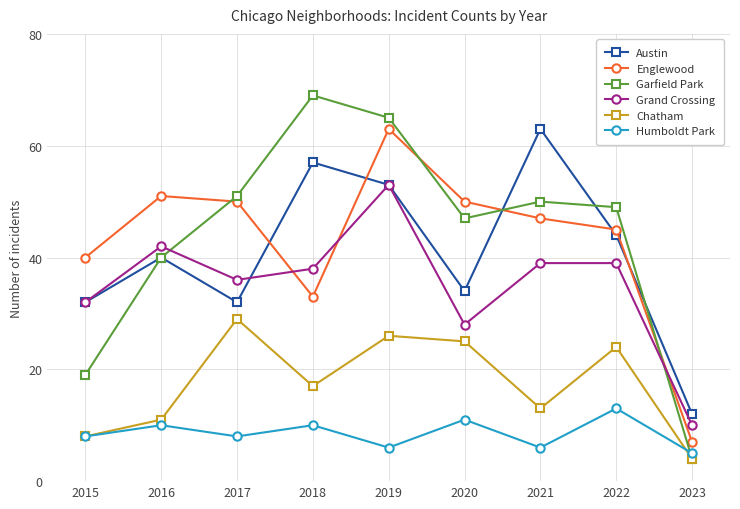

Reading left to right, what are all the values shown in this chart?

Austin: 2015=32	2016=40	2017=32	2018=57	2019=53	2020=34	2021=63	2022=44	2023=12
Englewood: 2015=40	2016=51	2017=50	2018=33	2019=63	2020=50	2021=47	2022=45	2023=7
Garfield Park: 2015=19	2016=40	2017=51	2018=69	2019=65	2020=47	2021=50	2022=49	2023=4
Grand Crossing: 2015=32	2016=42	2017=36	2018=38	2019=53	2020=28	2021=39	2022=39	2023=10
Chatham: 2015=8	2016=11	2017=29	2018=17	2019=26	2020=25	2021=13	2022=24	2023=4
Humboldt Park: 2015=8	2016=10	2017=8	2018=10	2019=6	2020=11	2021=6	2022=13	2023=5